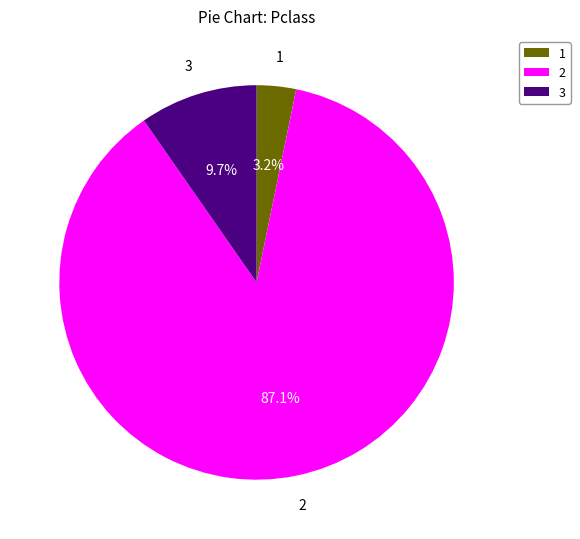

What percentage is NOT represented by 2?

12.9%